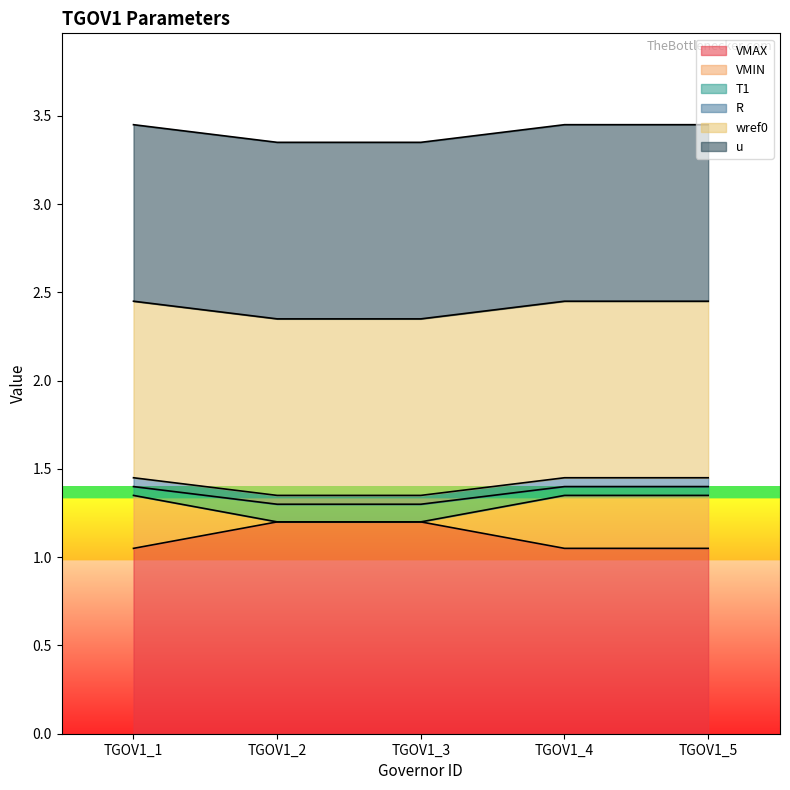

How many lines are shown in the chart?

6